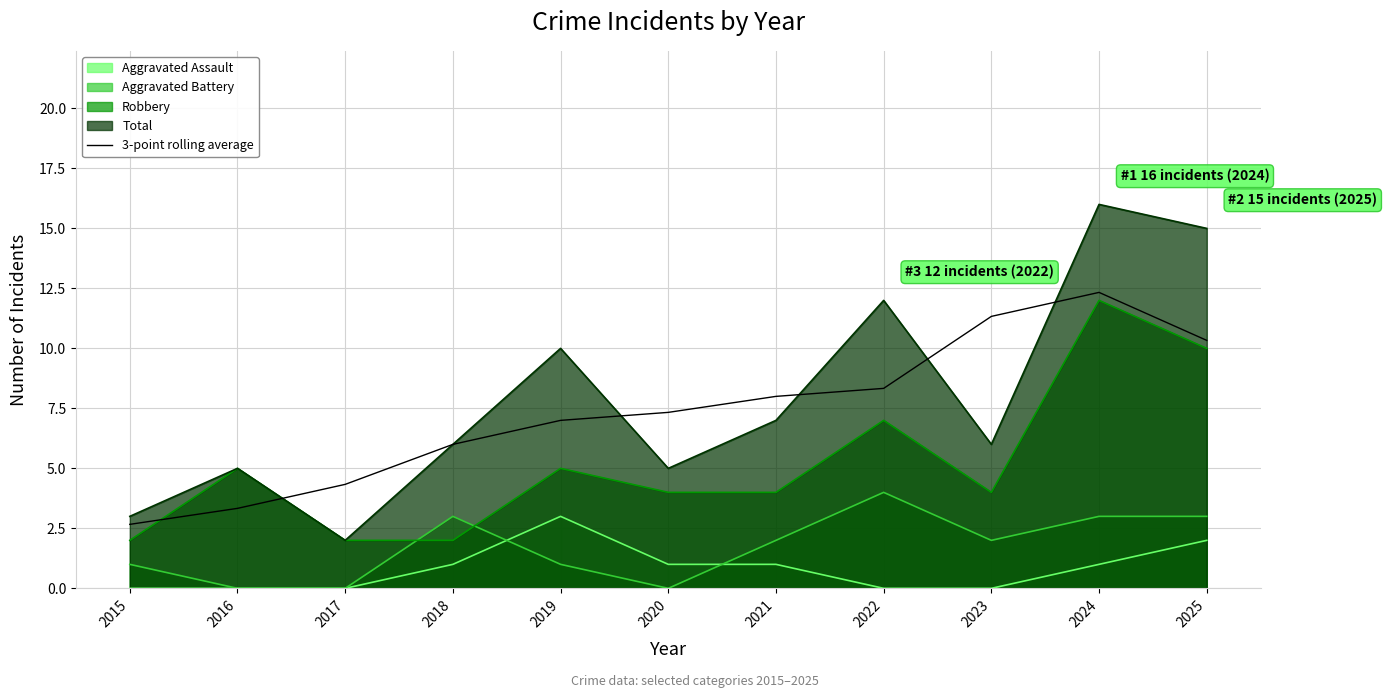

The value at 2015 is 2.7. True or false?

True